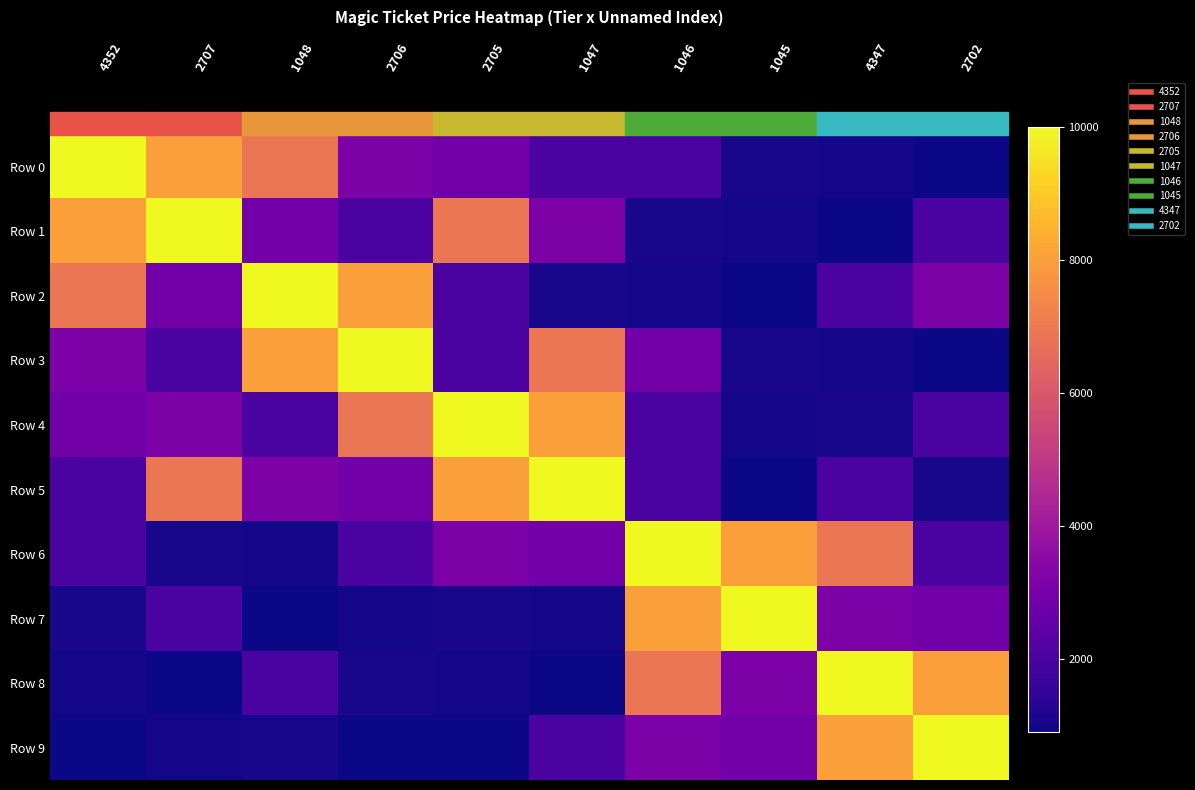

At how many categories does at least one series exceed 6968?

10